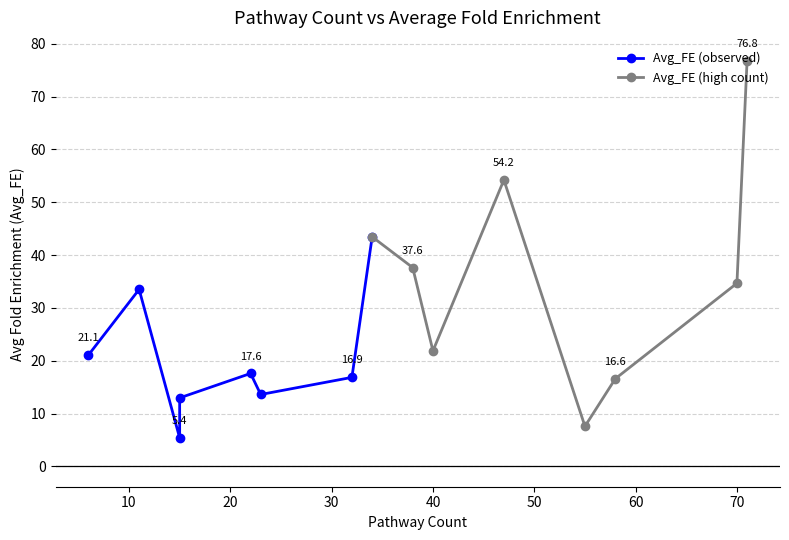

The Avg_FE (high count) series shows 34.7 at 70. True or false?

True